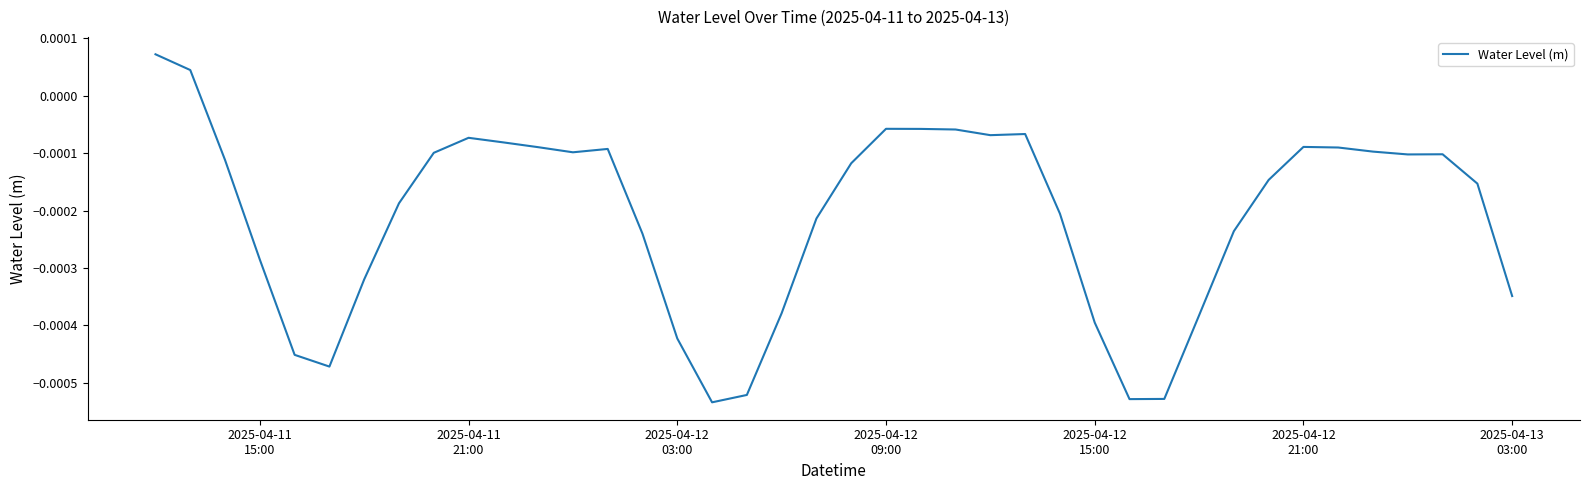

Is this an area chart (filled region under the line)?

No